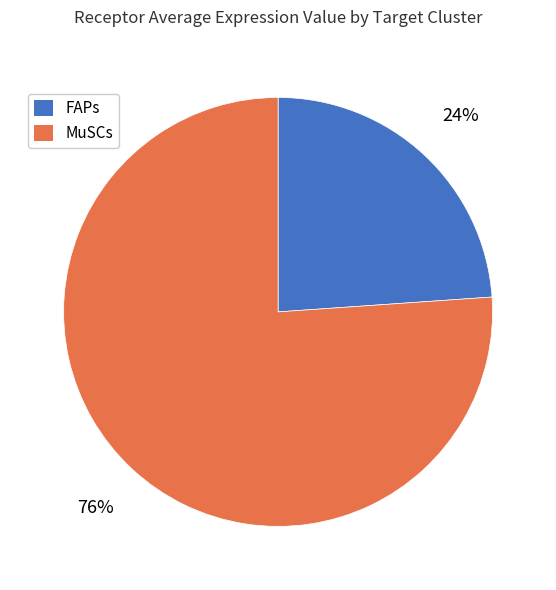

Is it true that FAPs is 24% of the pie?

True